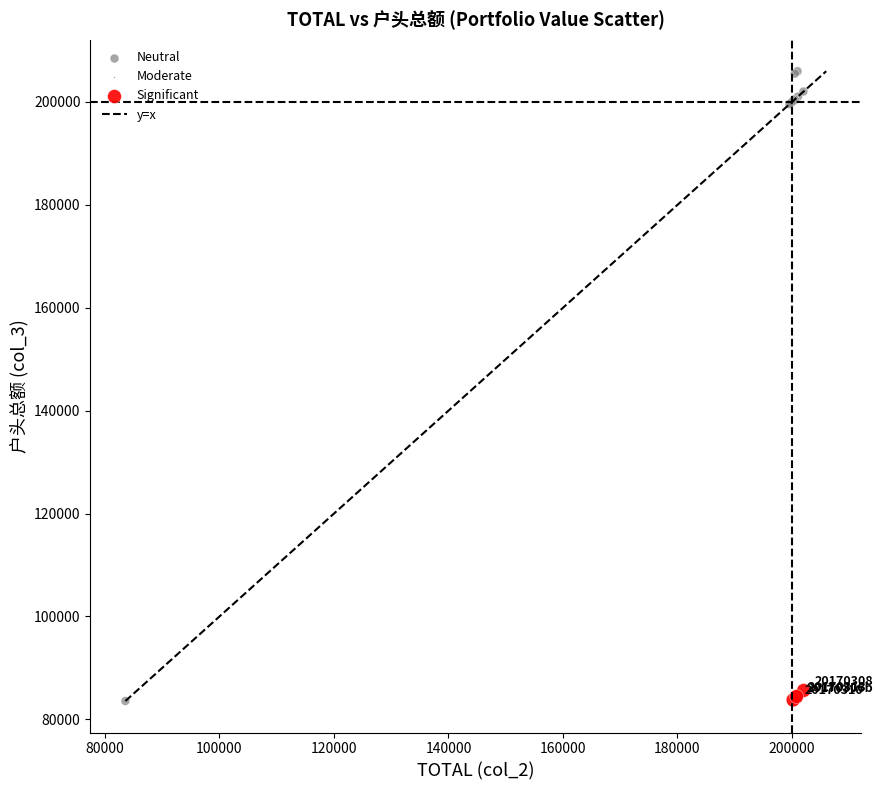

Which series contains the highest Y value?

Neutral